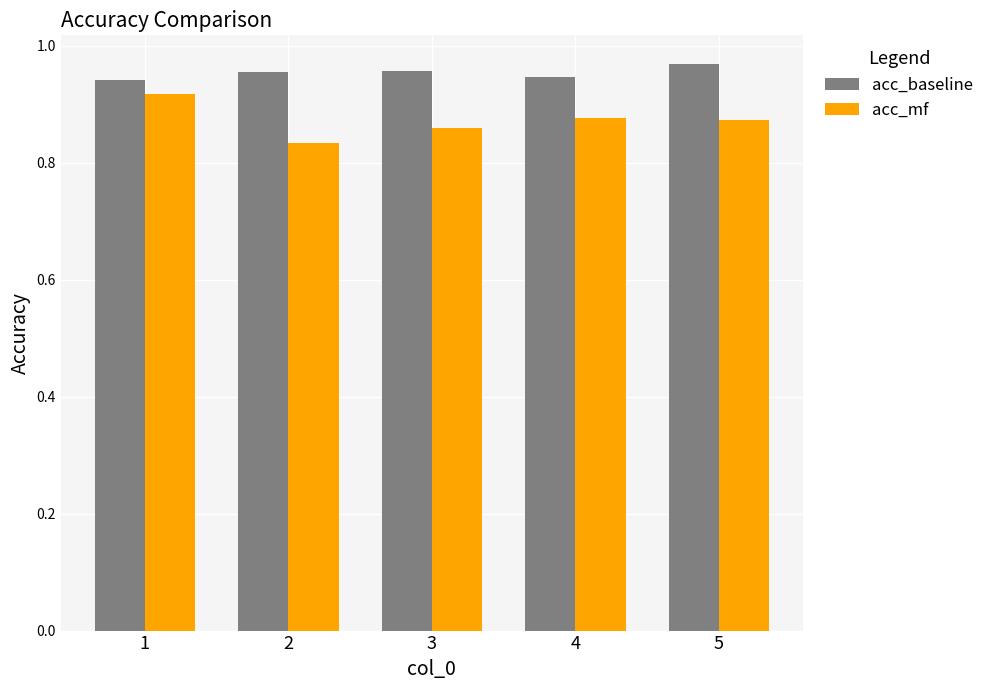

Are the bars horizontal?

No